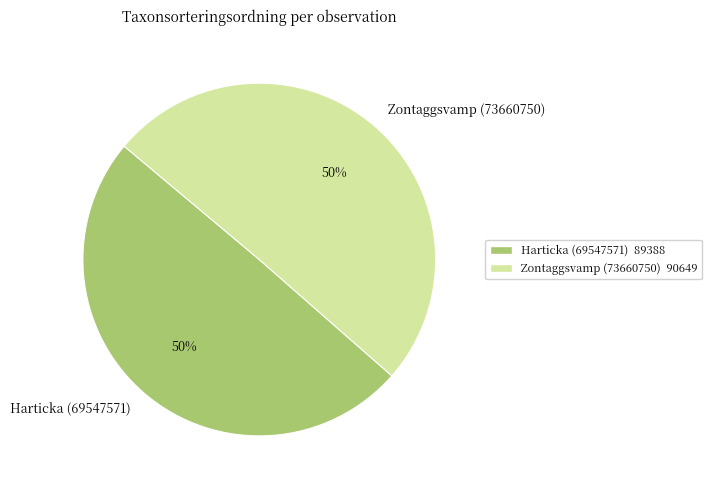

To the nearest percent, what is the combined percentage of Zontaggsvamp (73660750) and Harticka (69547571)?

100%